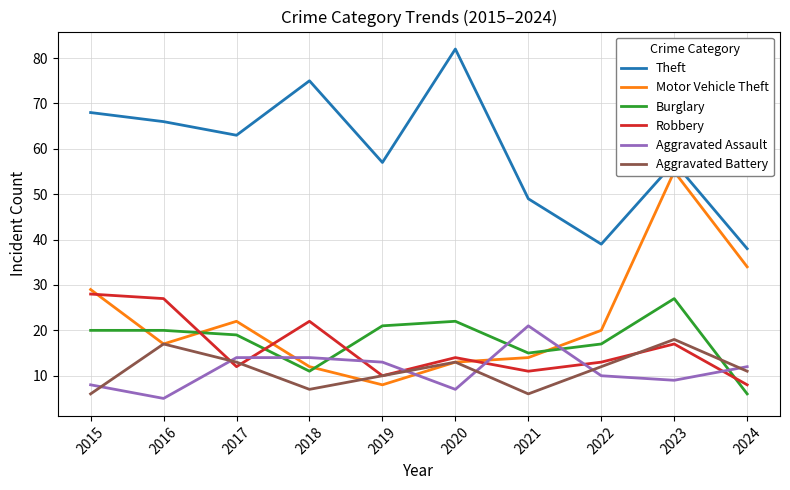

What is the total value across all series at 2017?

143